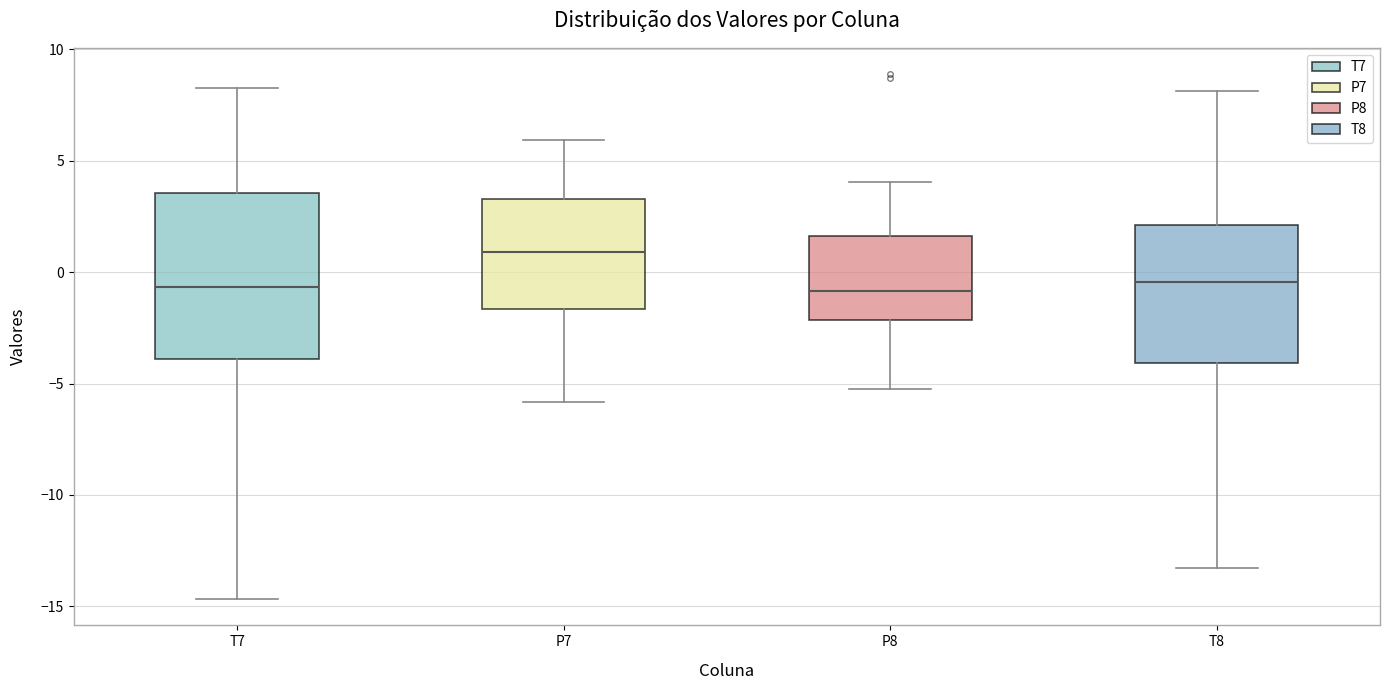

Where does the lower whisker of the box for P7 end on the y-axis? The values are not printed on the chart, so give them approximately, as read against the axis.

-6.0